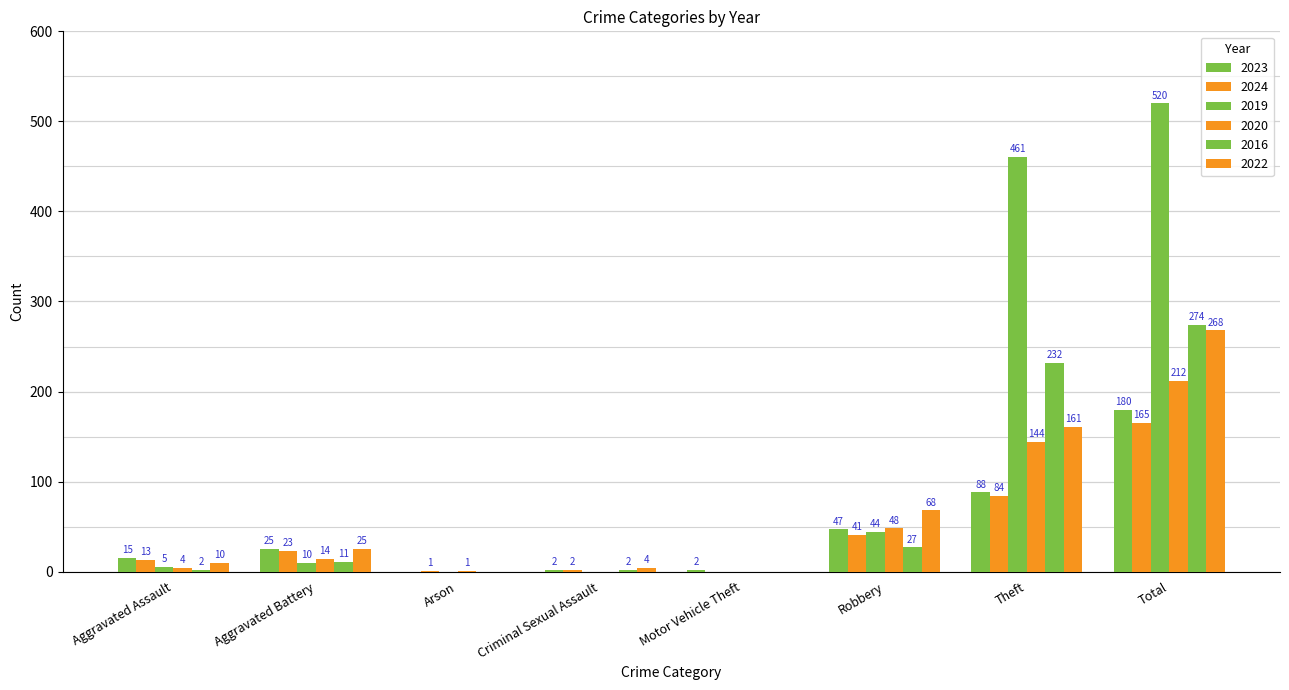

What is the difference between the second highest and second lowest values in the 2022 series?

161